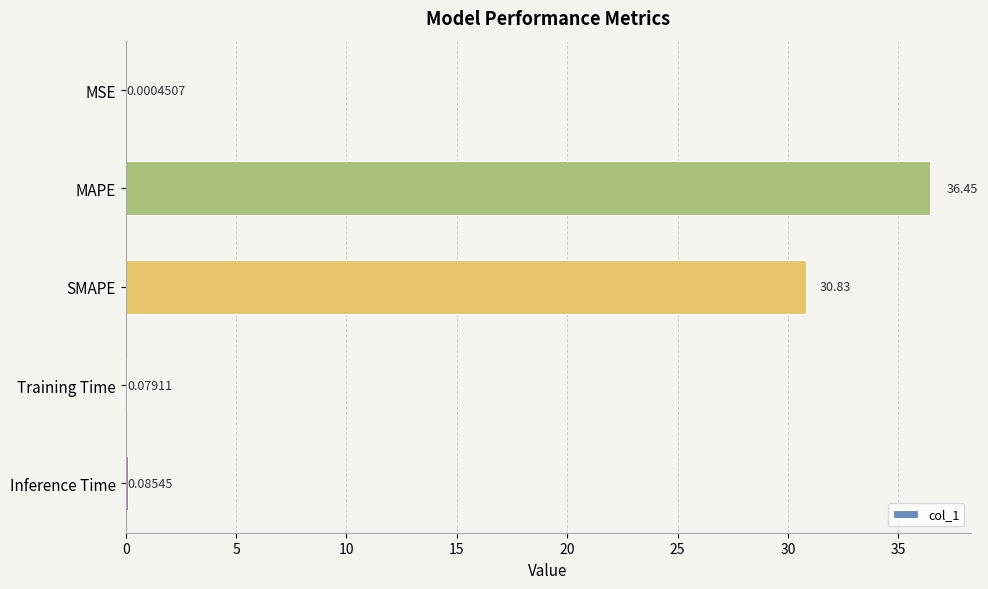

Where is the data nearest to the value 18?

SMAPE